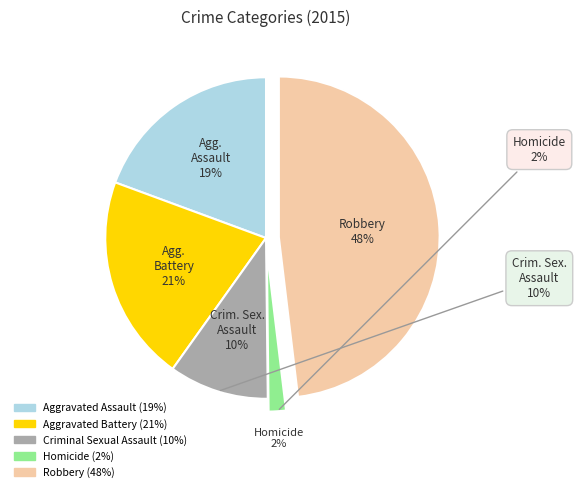

Do Criminal Sexual Assault and Aggravated Assault together represent more than half of the pie?

No